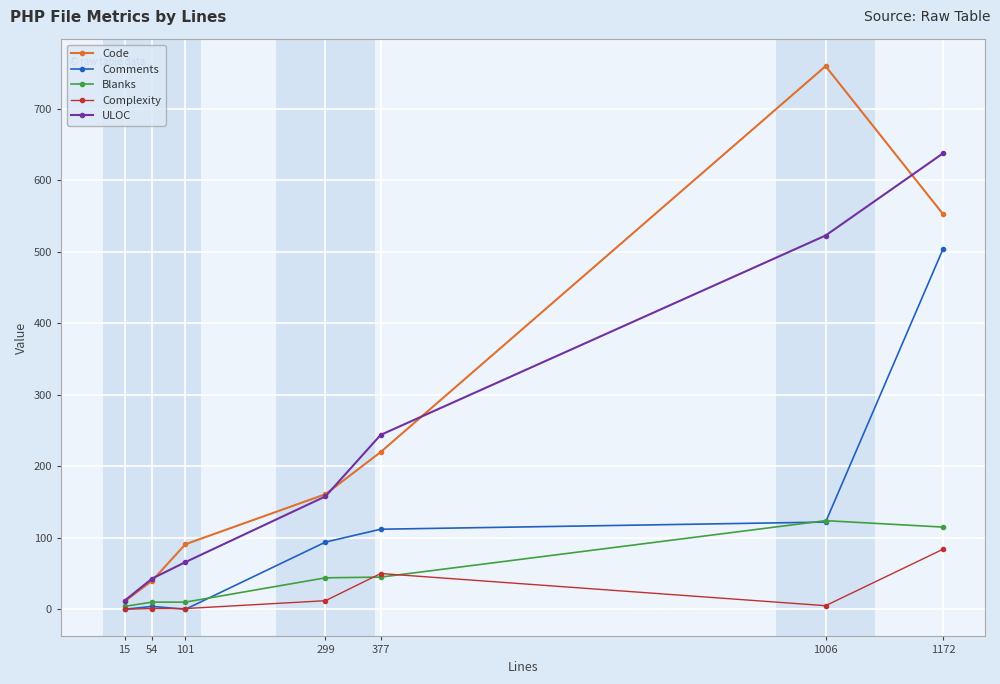

Does the chart have visible grid lines?

Yes